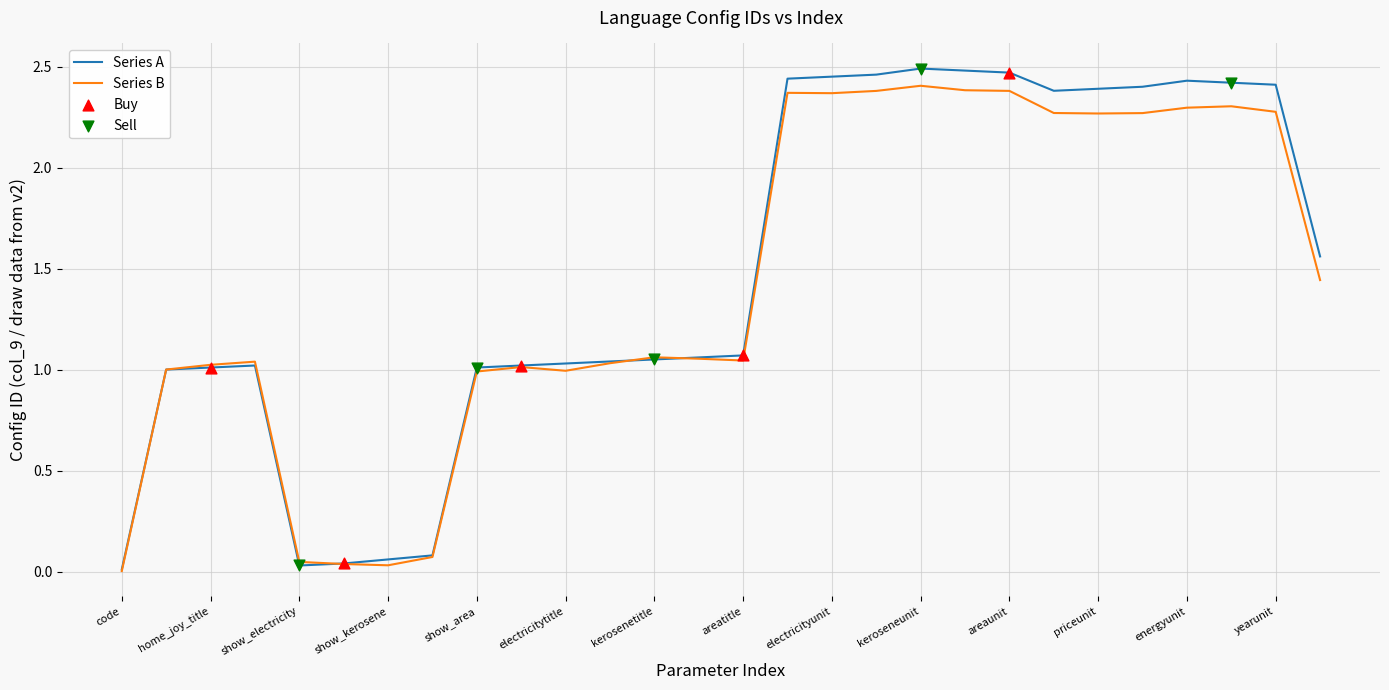

Which series has the largest total across all categories?

Series A